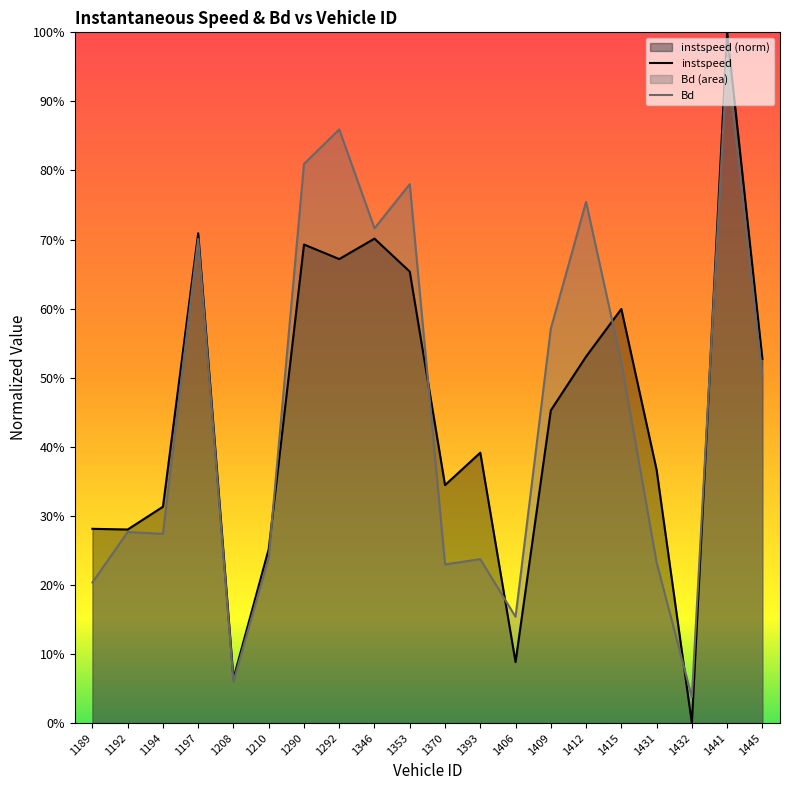

Which category has the highest value in the instspeed series?

1441